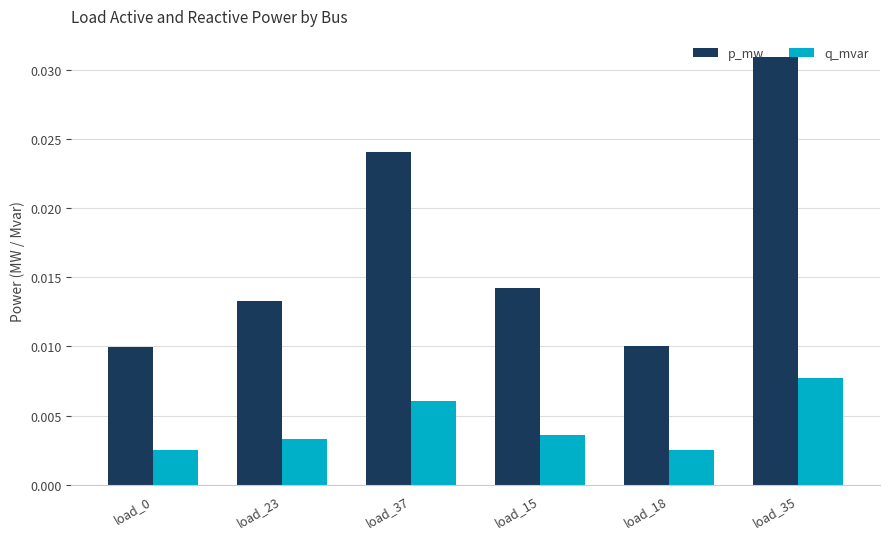

Rank the series at load_0 from highest to lowest value.

p_mw, q_mvar